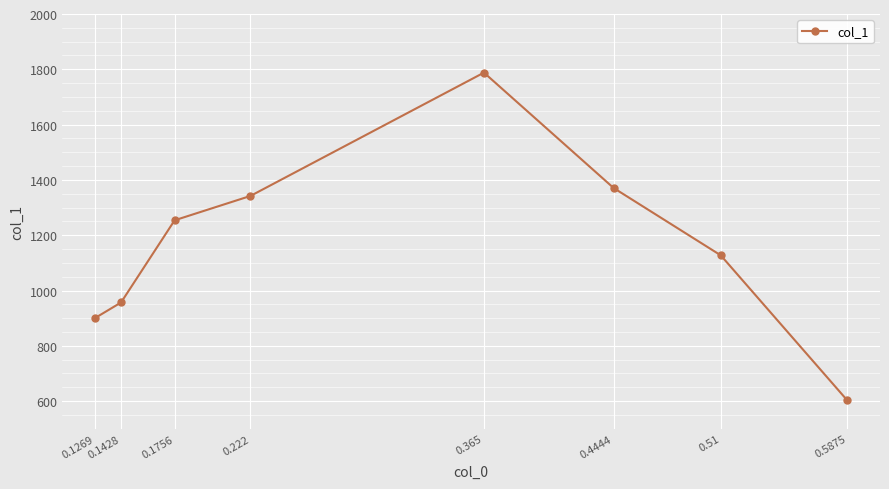

At which category does the chart reach its minimum across all series?

0.5875